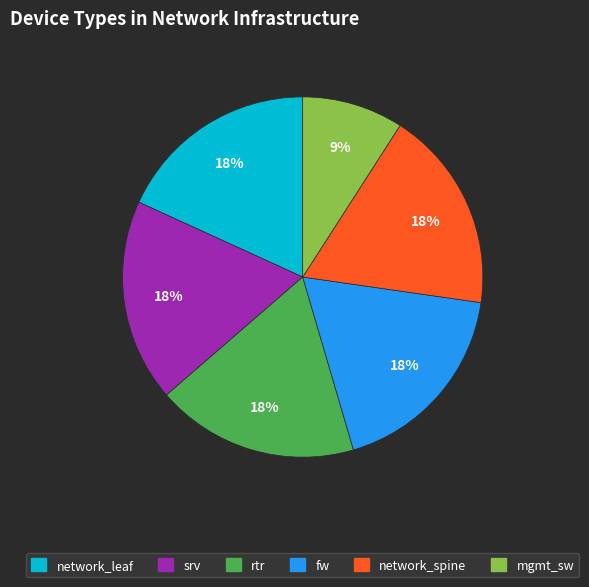

Combined, do rtr and network_leaf account for over 50%?

No